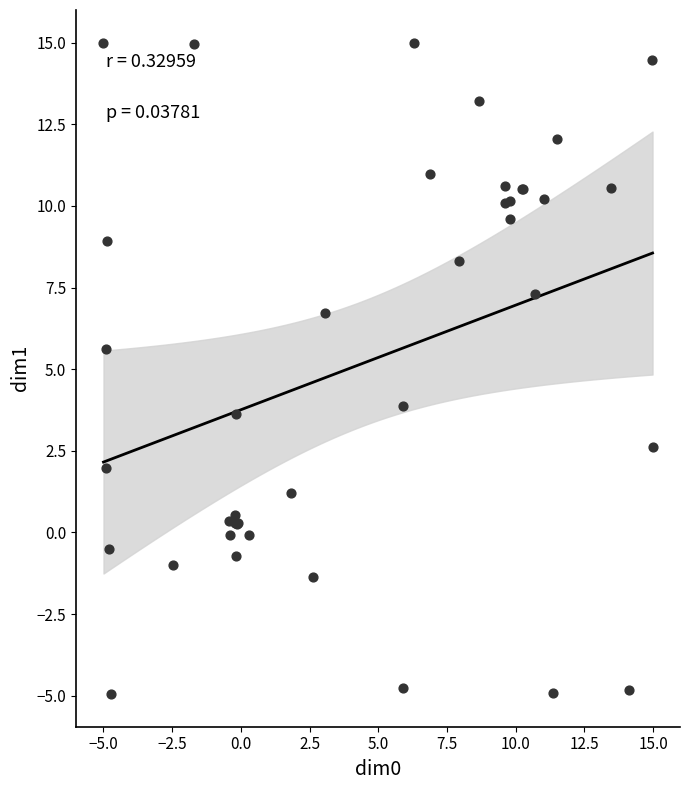

What Y value in the scatter plot is closest to 5?

5.6